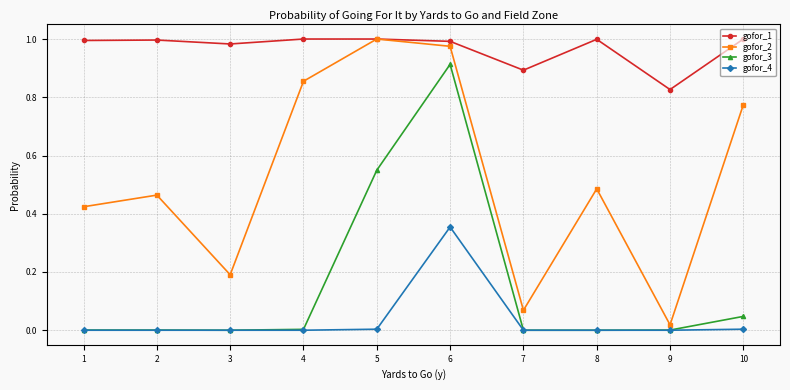

Which series changed the most between 9 and 10?

gofor_2